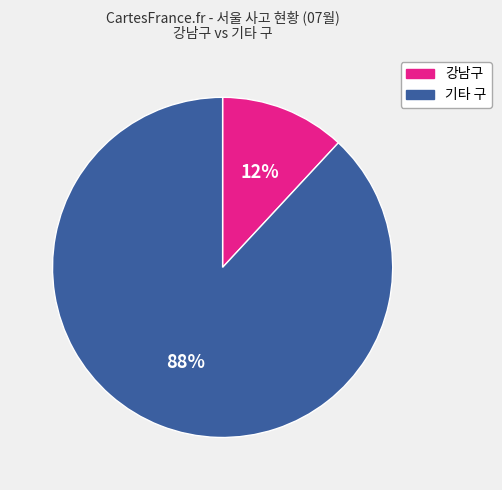

To the nearest percent, what is the difference between the largest and smallest slice percentages?

76%